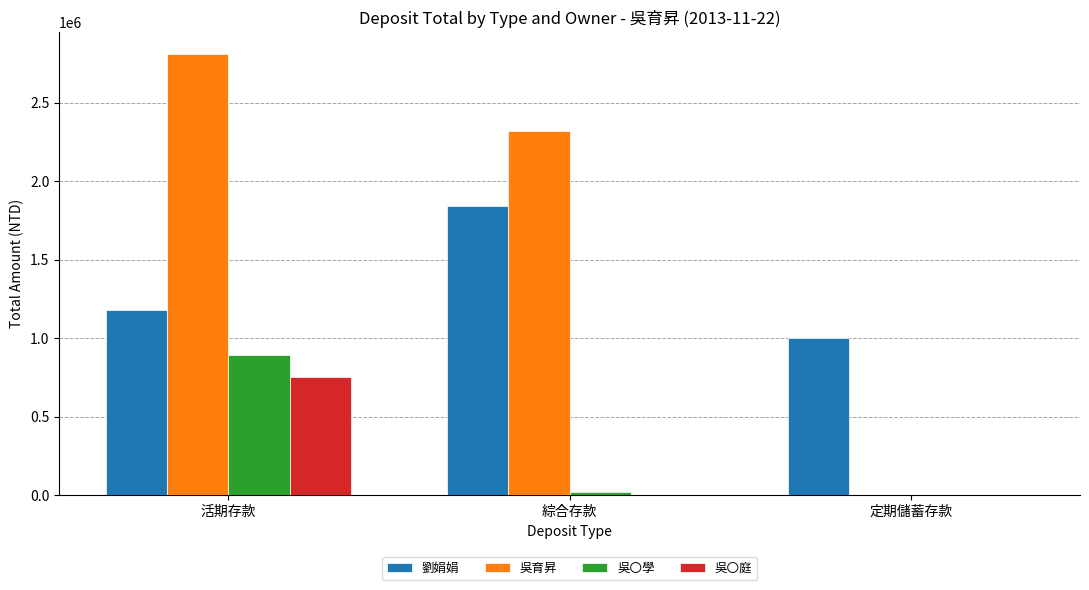

Reading left to right, transcribe all the data shown in this chart.

劉娟娟: 活期存款=1181235	綜合存款=1843756	定期儲蓄存款=1000000
吳育昇: 活期存款=2807614	綜合存款=2318616	定期儲蓄存款=0
吳〇學: 活期存款=895275	綜合存款=20749	定期儲蓄存款=0
吳〇庭: 活期存款=755357	綜合存款=0	定期儲蓄存款=0